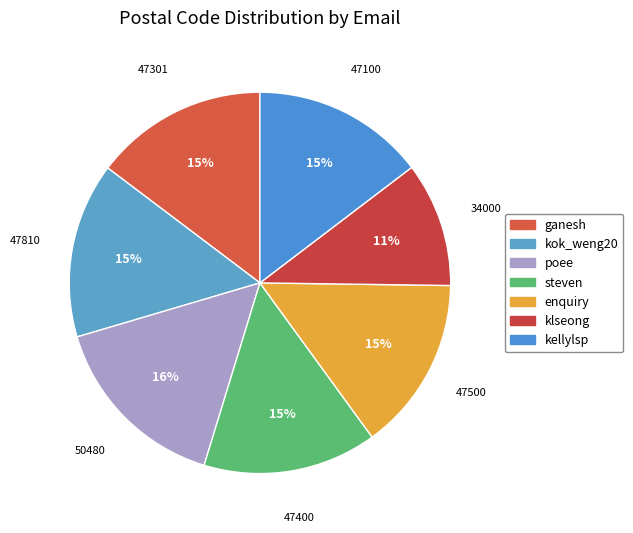

To the nearest percent, what is the difference between the largest and smallest slice percentages?

5%